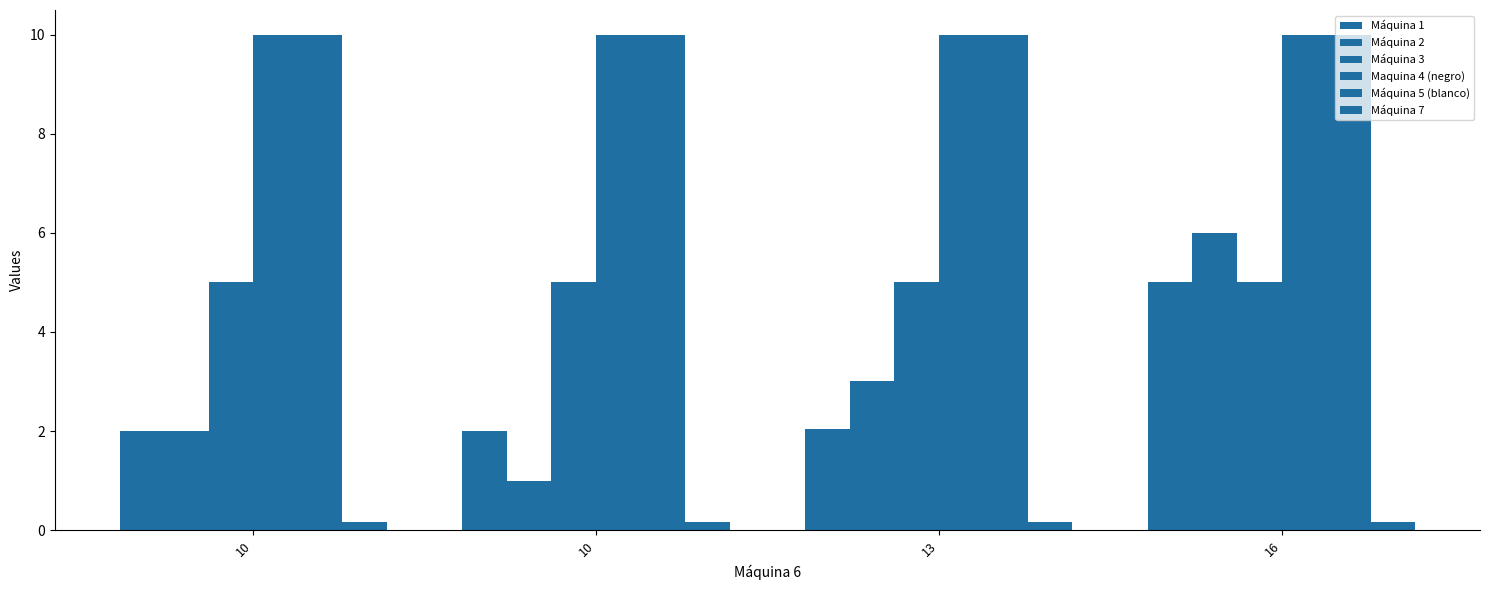

Is the value of Máquina 2 at 13 greater than the value of Maquina 4 (negro) at 10?

No